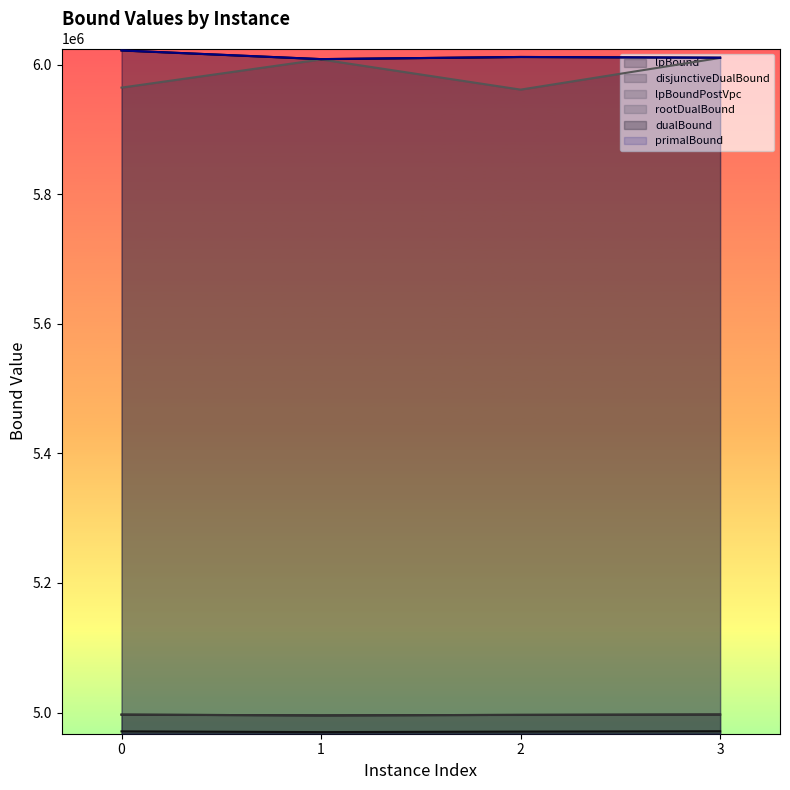

What is the sum of the lpBoundPostVpc values at 2 and 0?

9993205.3